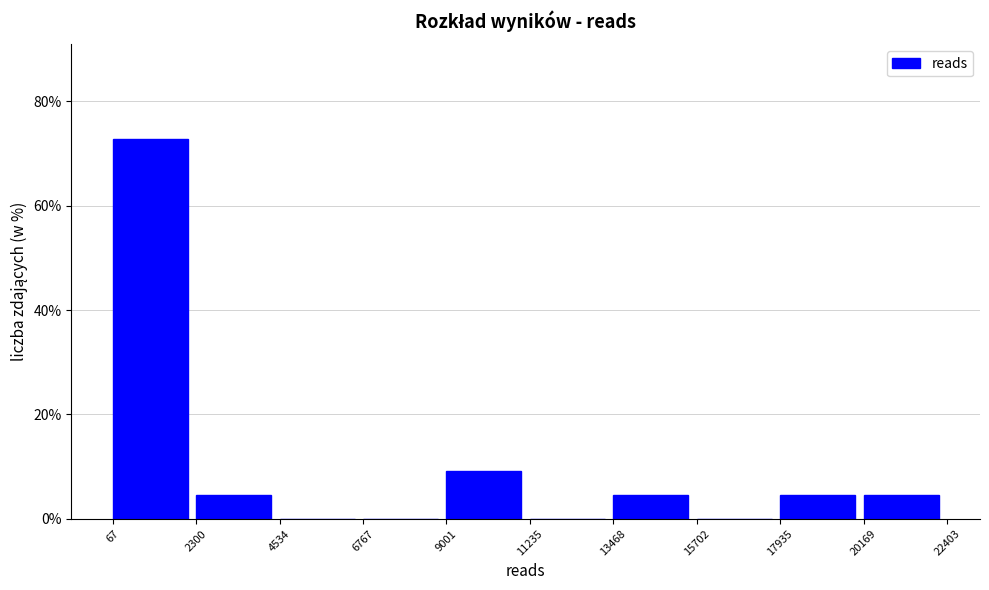

What is the height of the bar covering 13468 to 15702 on the x-axis? The values are not printed on the chart, so give them approximately, as read against the axis.

4